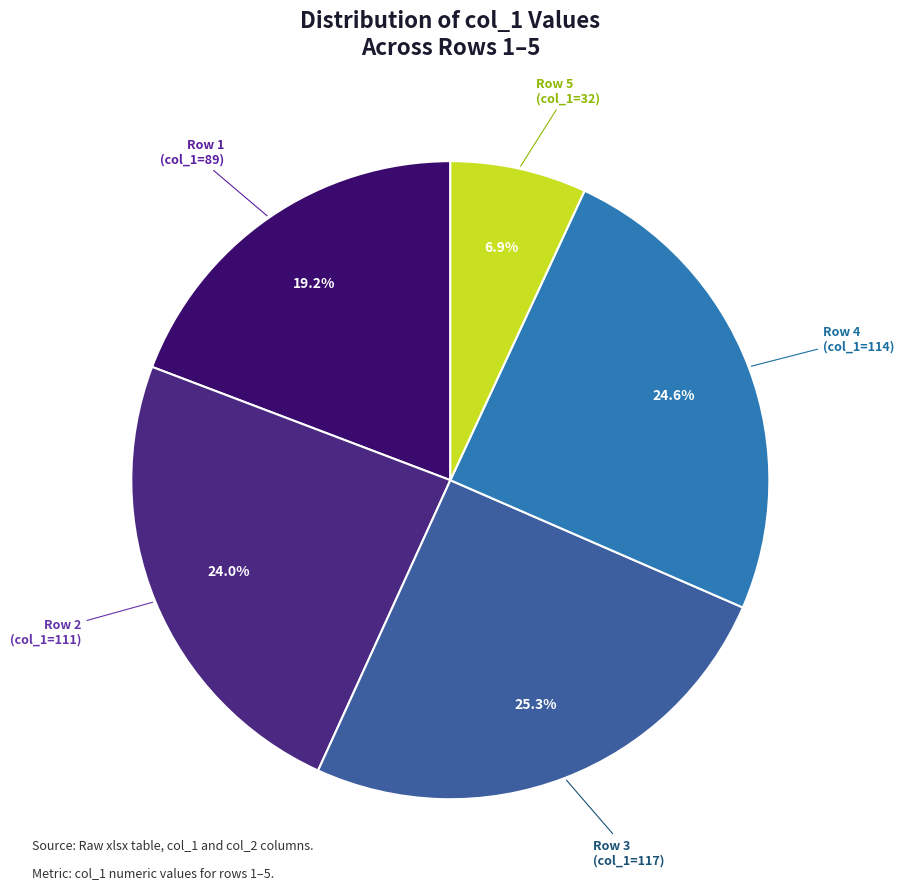

To the nearest percent, what is the average slice percentage?

20%